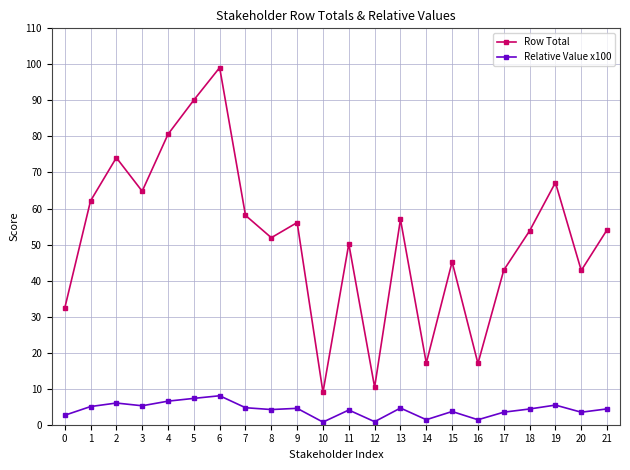

What is the value of the Relative Value x100 point at the 8th from the left?

4.7